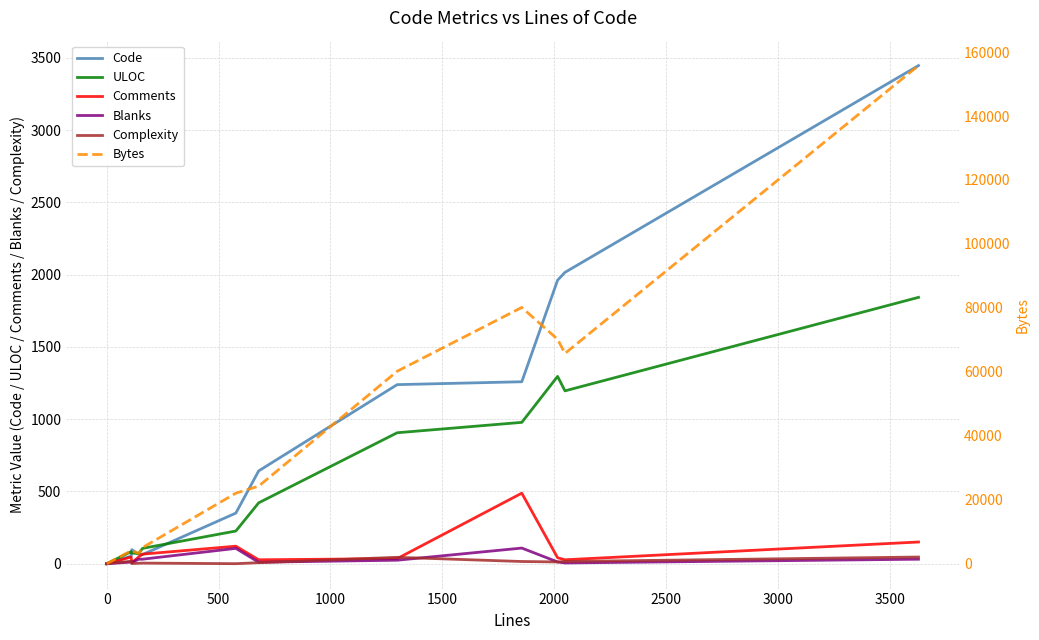

Reading right to left, transcribe all the data shown in this chart.

Code: 3447	2016	1962	1259	1239	642	350	63	65	97	52	0	0
ULOC: 1843	1196	1296	978	906	421	226	106	70	73	83	0	0
Comments: 150	27	41	488	35	27	121	66	47	6	46	0	0
Blanks: 31	5	12	108	24	10	106	31	31	9	11	0	0
Complexity: 46	15	12	15	44	7	0	4	3	1	17	0	0
Bytes: 155784	65757	70179	80139	60180	24248	22045	5042	3211	4016	4023	0	0